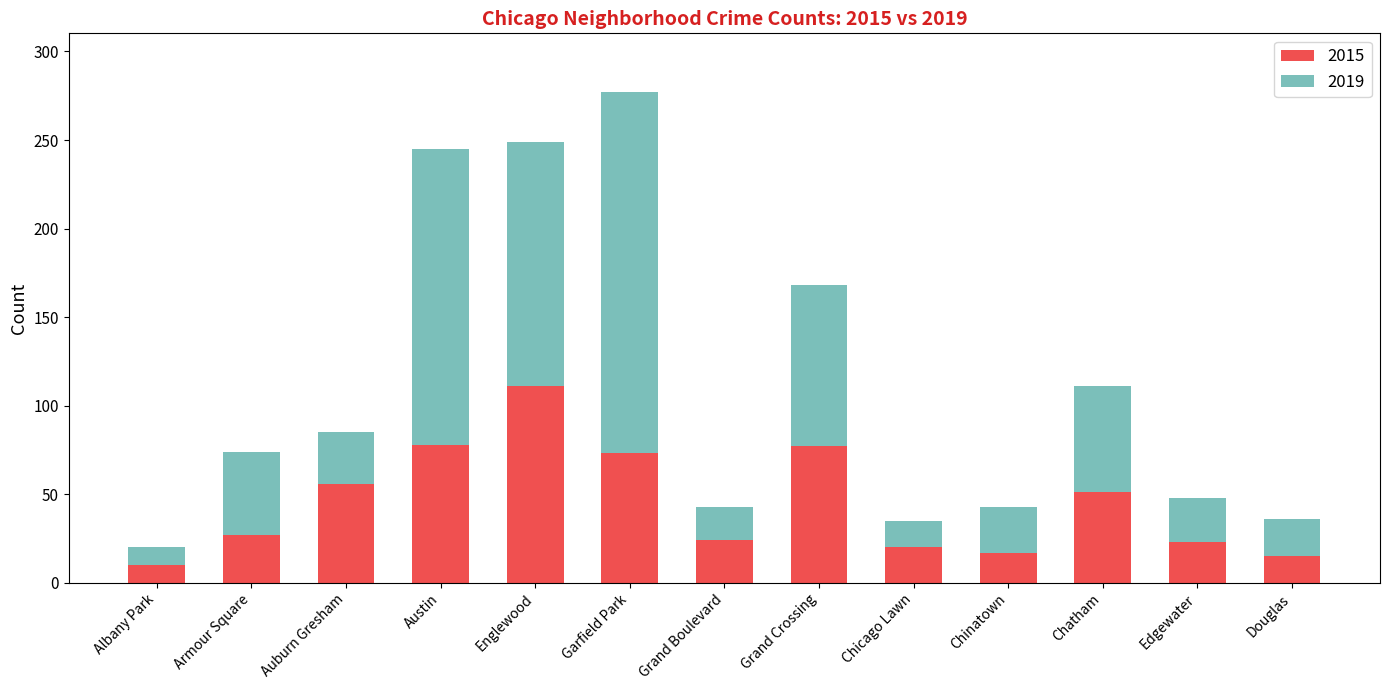

At which label does 2015 reach its peak?

Englewood